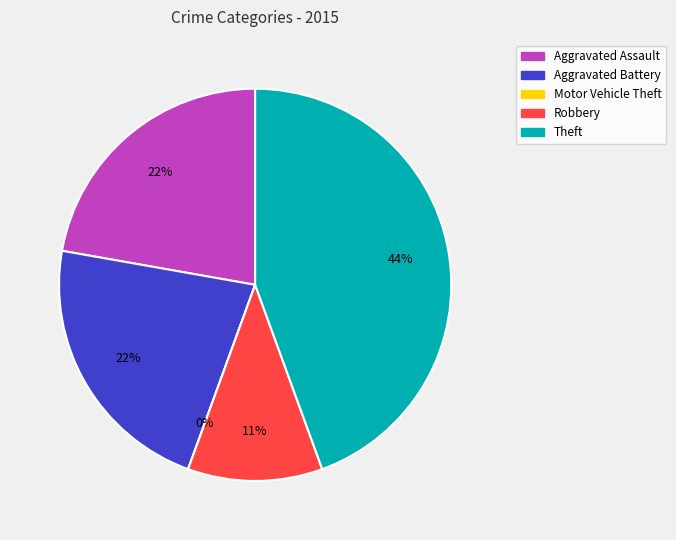

Which category has the smallest portion of the pie?

Motor Vehicle Theft